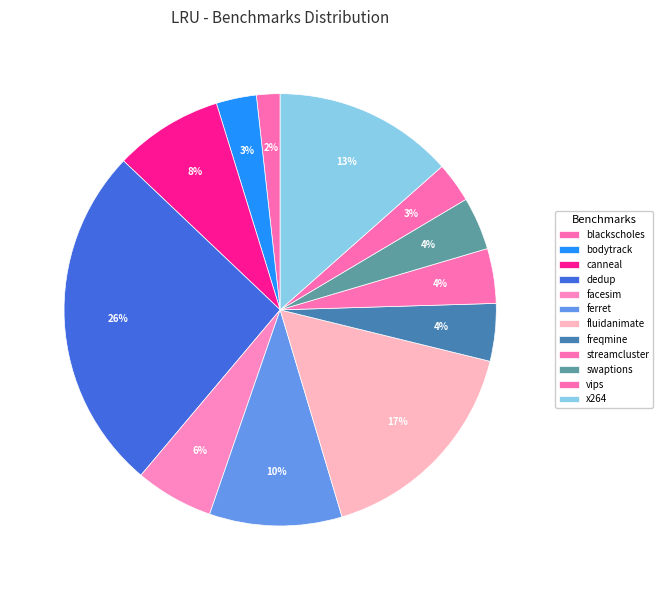

Which slice is the smallest?

blackscholes